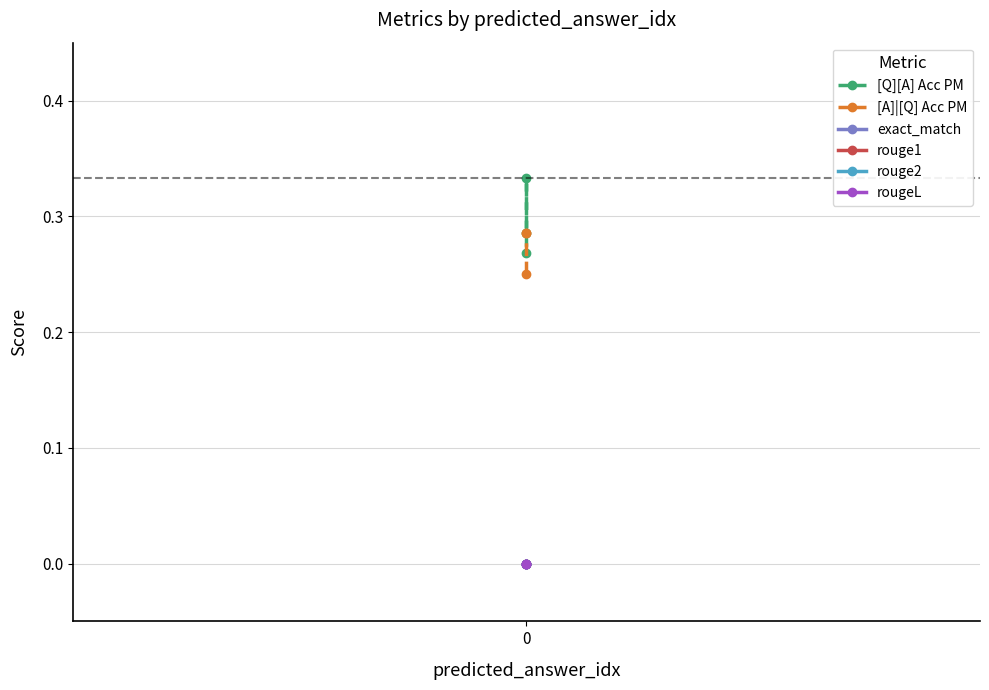

Reading left to right, extract all data points from this chart.

[Q][A] Acc PM: 0.3	0.3	0.3
[A]|[Q] Acc PM: 0.2	0.3	0.3
exact_match: 0.0	0.0	0.0
rouge1: 0.0	0.0	0.0
rouge2: 0.0	0.0	0.0
rougeL: 0.0	0.0	0.0